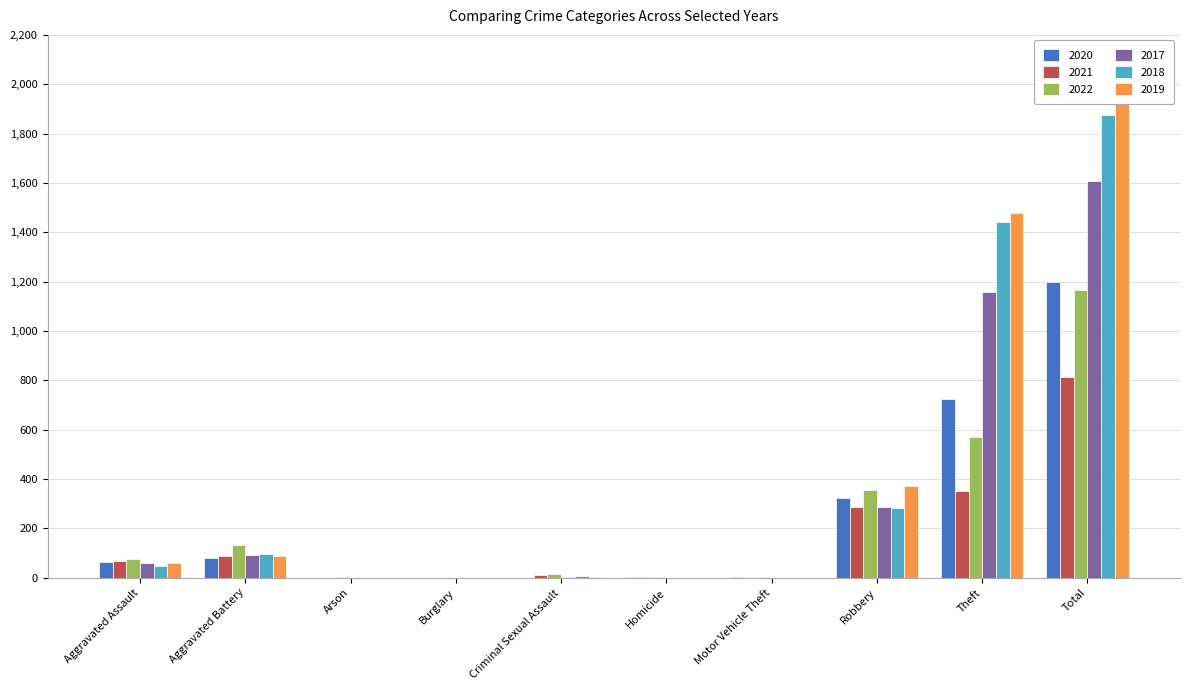

Which series has the largest range (max minus min)?

2019